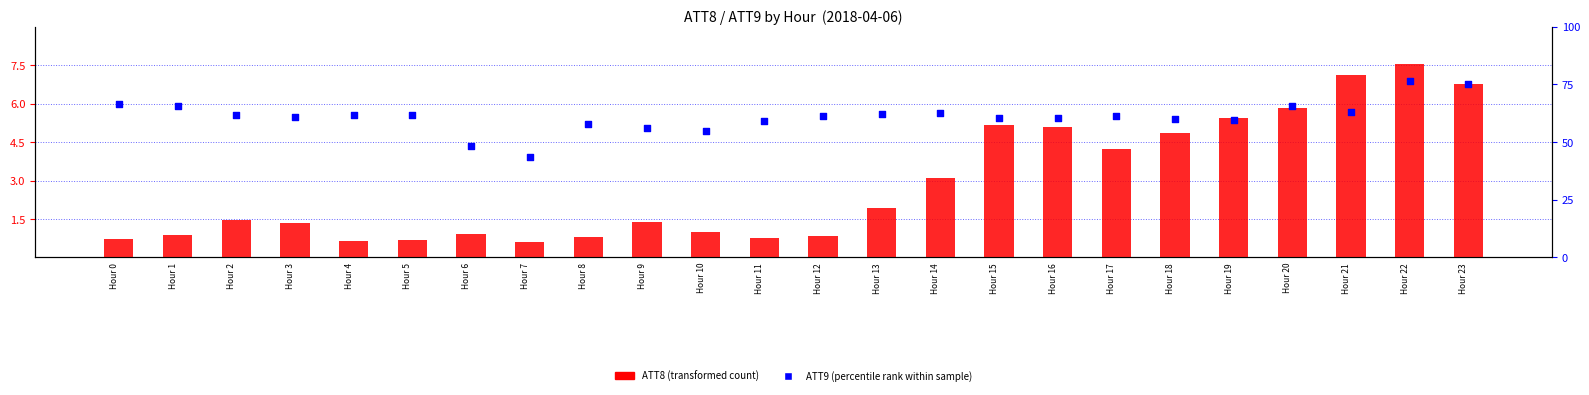

What are all the series names shown in the legend?

ATT8 (transformed count), ATT9 (percentile rank within sample)